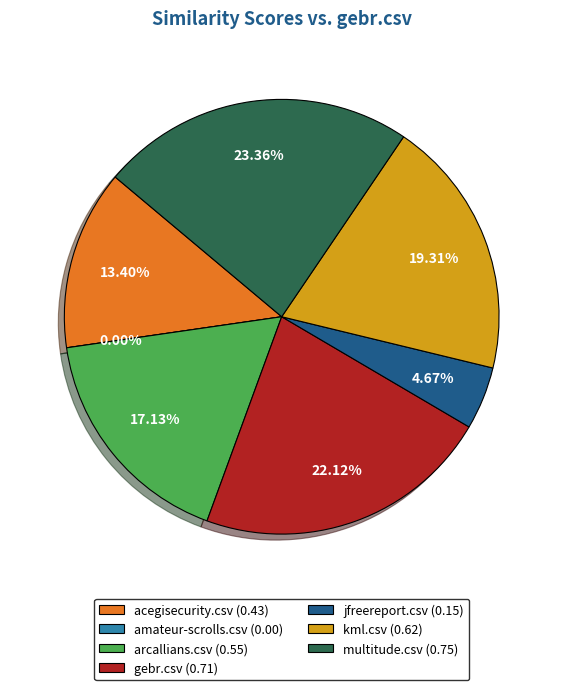

Which has a higher value, multitude.csv or acegisecurity.csv?

multitude.csv